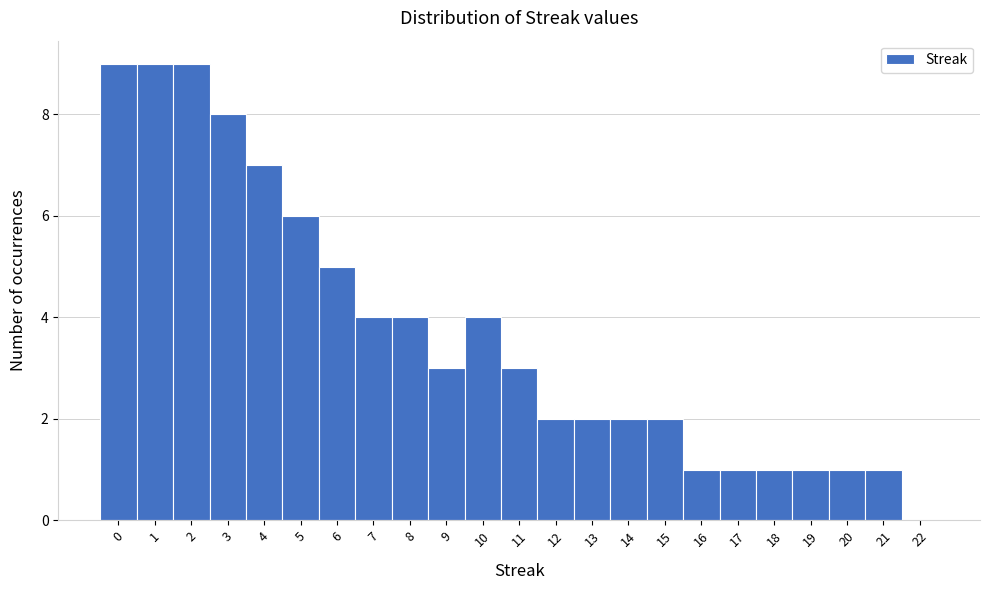

Reading left to right, transcribe this chart: for each bar, give the range it covers on the x-axis and its height. The values are not printed on the chart, so give them approximately, as read against the axis.

-0.5 to 0.5: 9
0.5 to 1.5: 9
1.5 to 2.5: 9
2.5 to 3.5: 8
3.5 to 4.5: 7
4.5 to 5.5: 6
5.5 to 6.5: 5
6.5 to 7.5: 4
7.5 to 8.5: 4
8.5 to 9.5: 3
9.5 to 10.5: 4
10.5 to 11.5: 3
11.5 to 12.5: 2
12.5 to 13.5: 2
13.5 to 14.5: 2
14.5 to 15.5: 2
15.5 to 16.5: 1
16.5 to 17.5: 1
17.5 to 18.5: 1
18.5 to 19.5: 1
19.5 to 20.5: 1
20.5 to 21.5: 1
21.5 to 22.5: 0